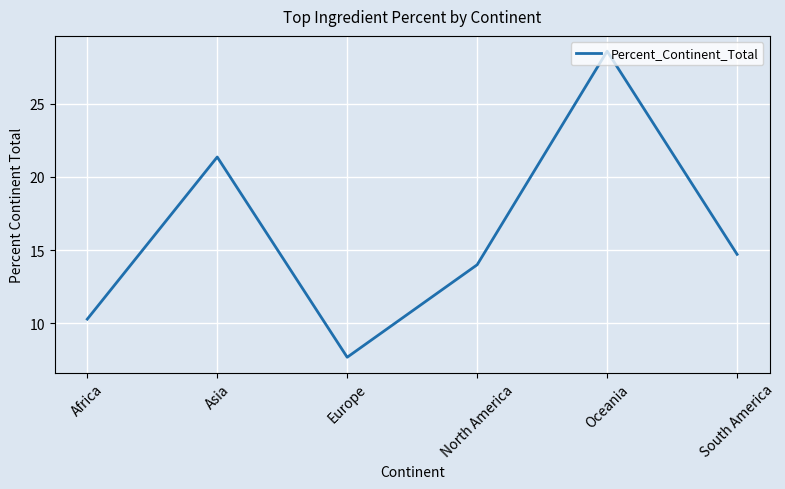

Does the chart display data point markers on the line(s)?

No